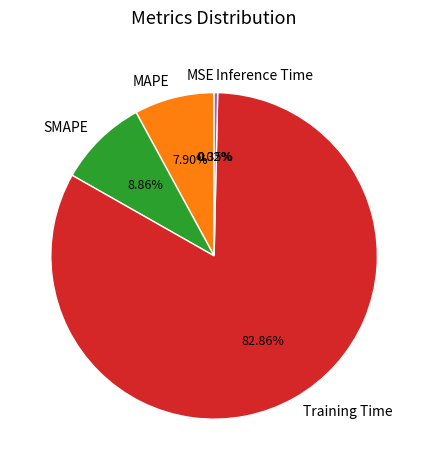

What is the largest slice in the pie chart?

Training Time